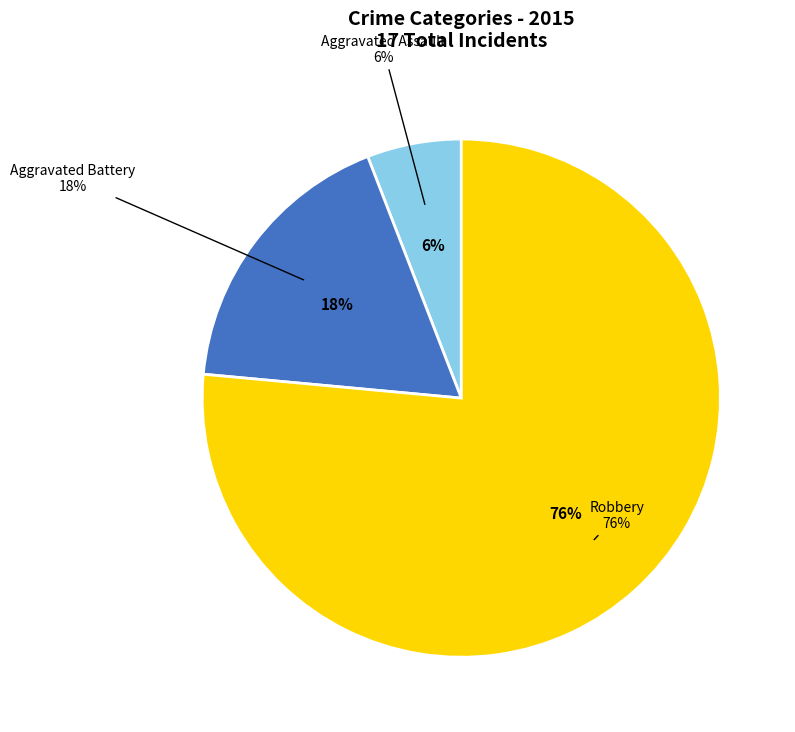

What is the largest slice in the pie chart?

Robbery